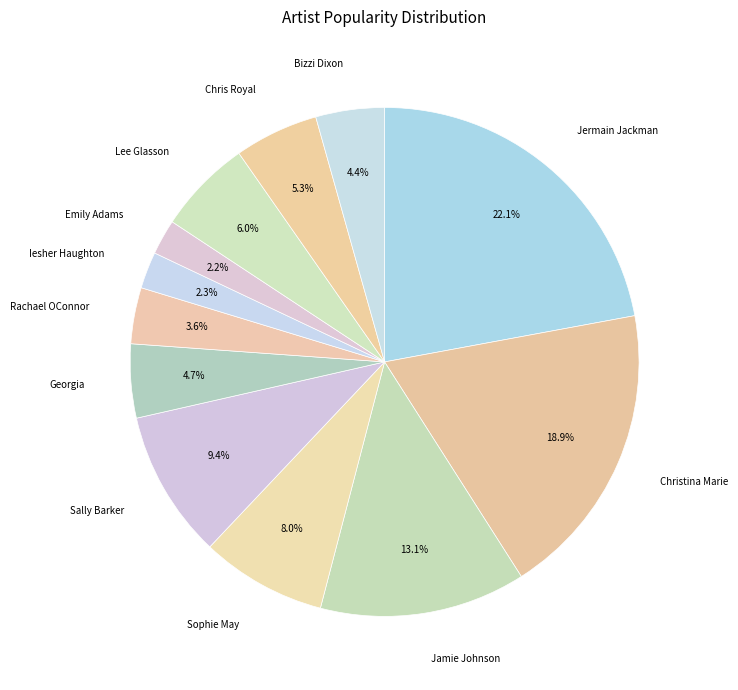

Count the number of slices in the pie.

12